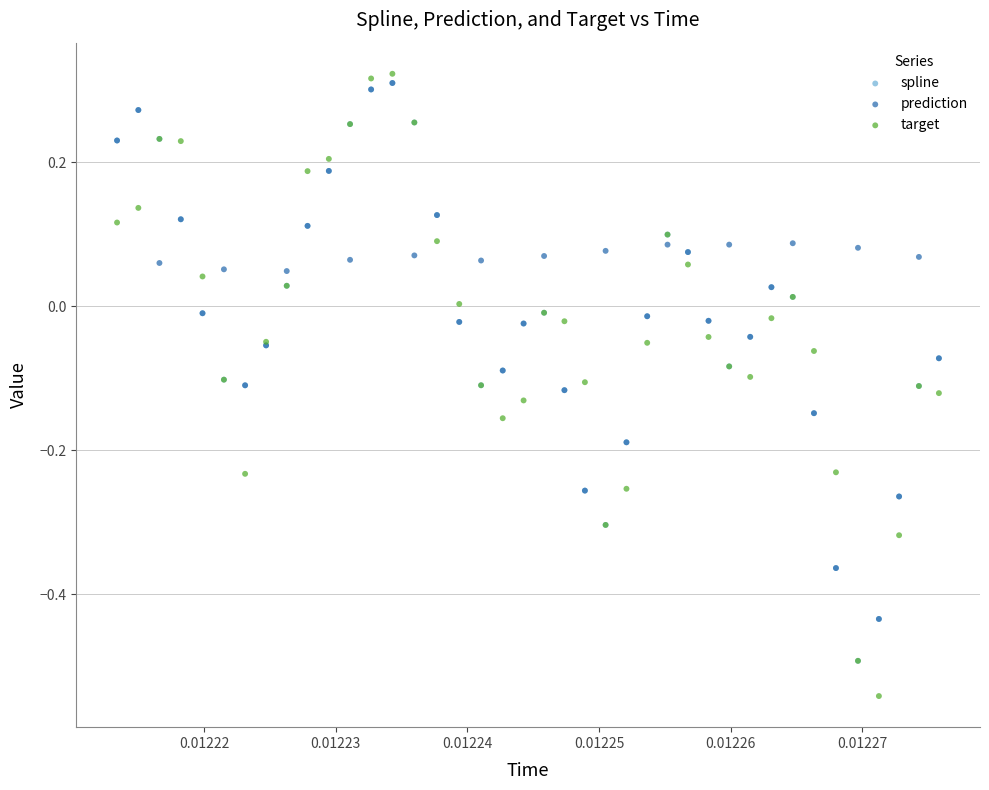

Which series reaches the minimum Y coordinate?

target